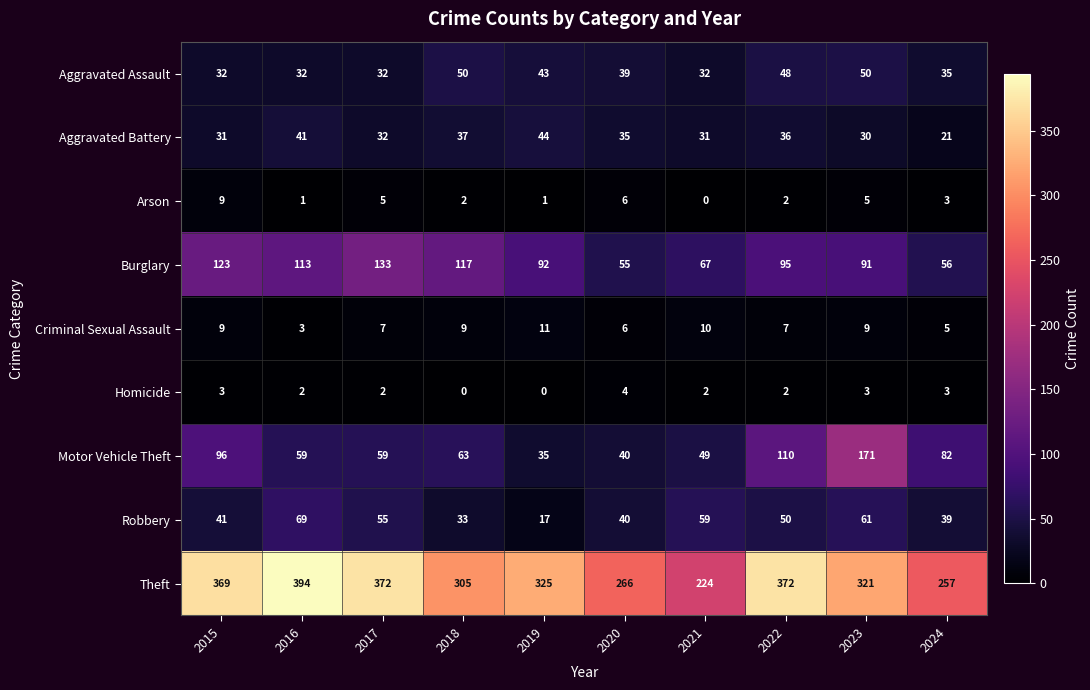

What is the difference between the maximum and minimum values in the Arson series?

9